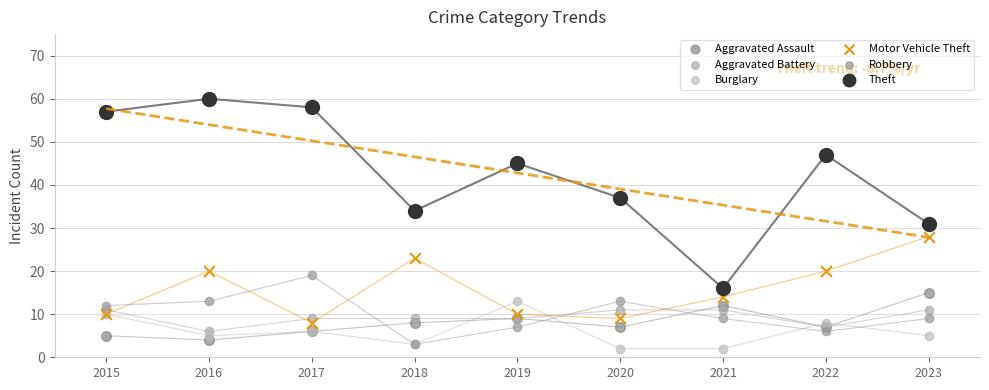

Which series reaches the maximum Y coordinate?

Theft